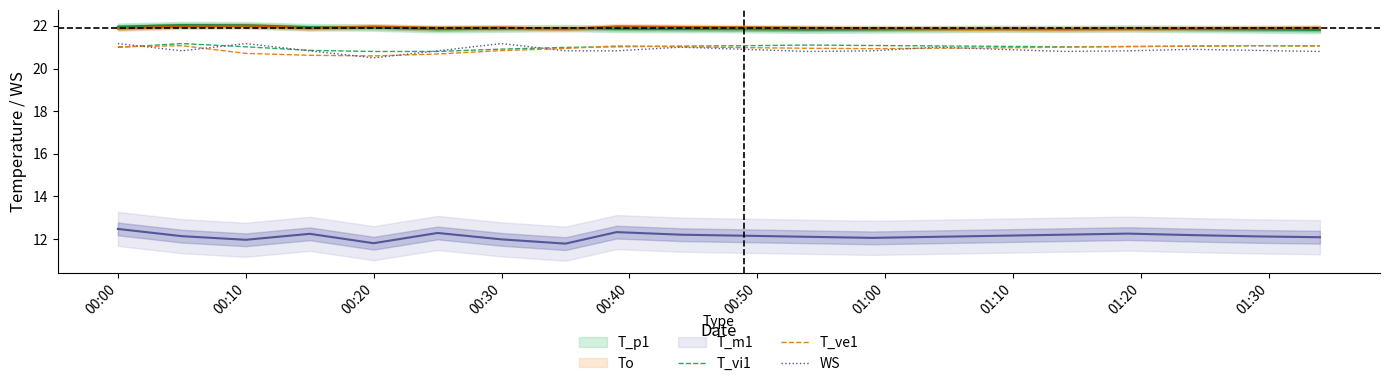

Which category has the lowest value in the WS series?

00:20